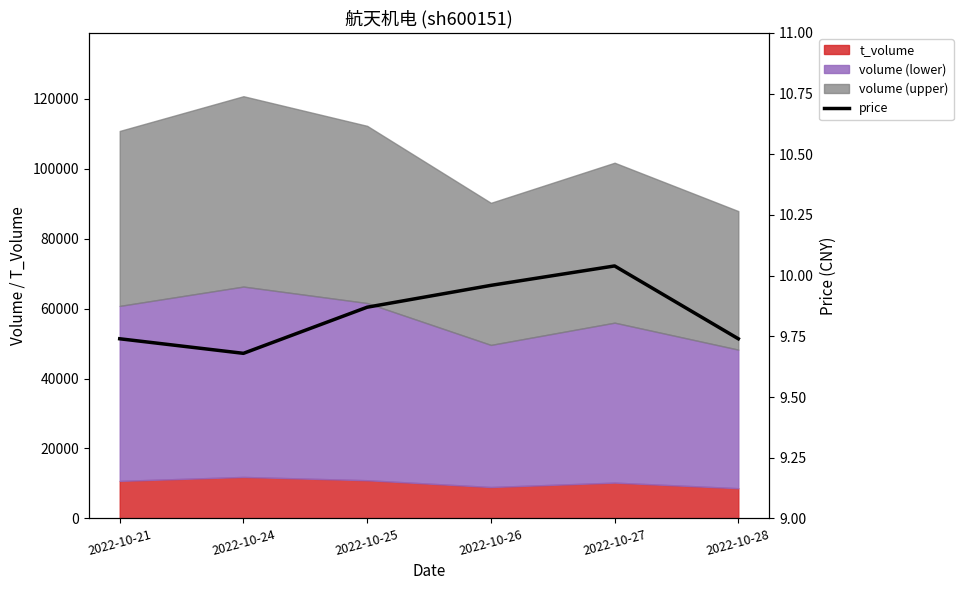

What is the sum of the values at 2022-10-27 and 2022-10-25?

19.9